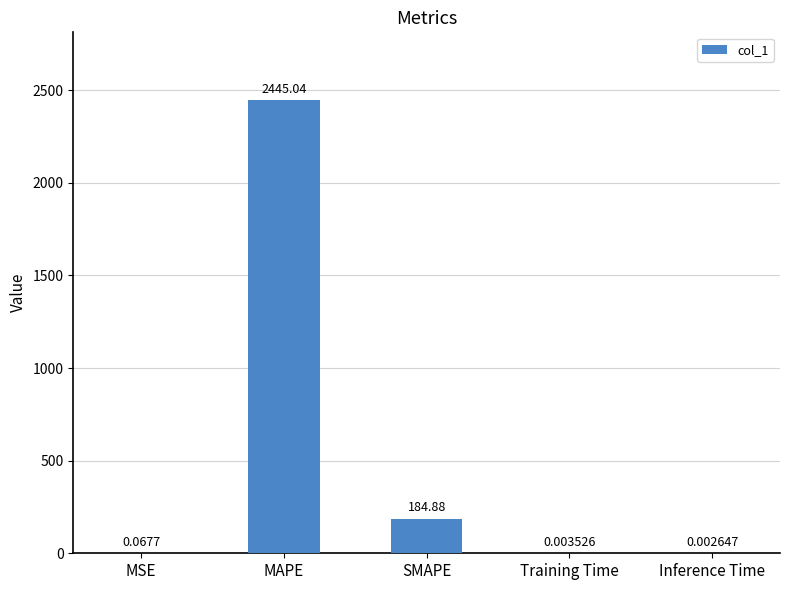

Which category has the highest value across all series?

MAPE